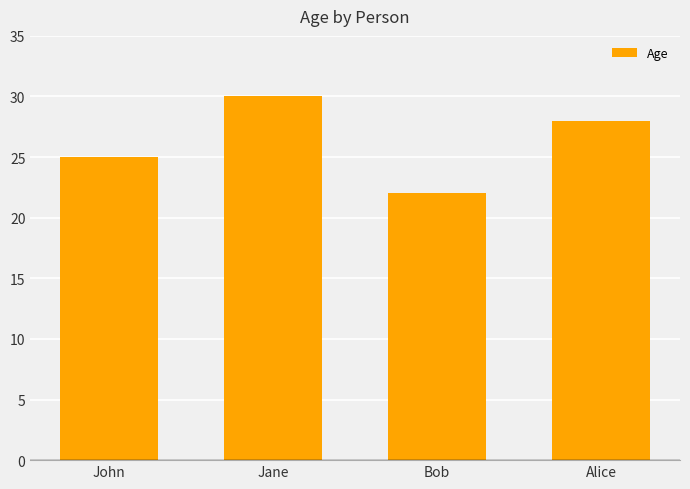

What is the change in value from Jane to Bob?

-8